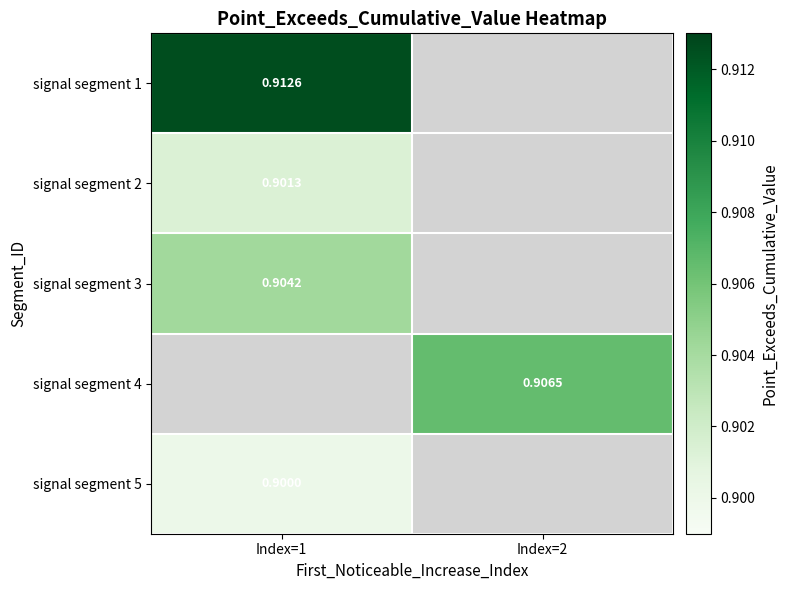

Is the value of signal segment 3 at Index=1 greater than the value of signal segment 5 at Index=1?

Yes